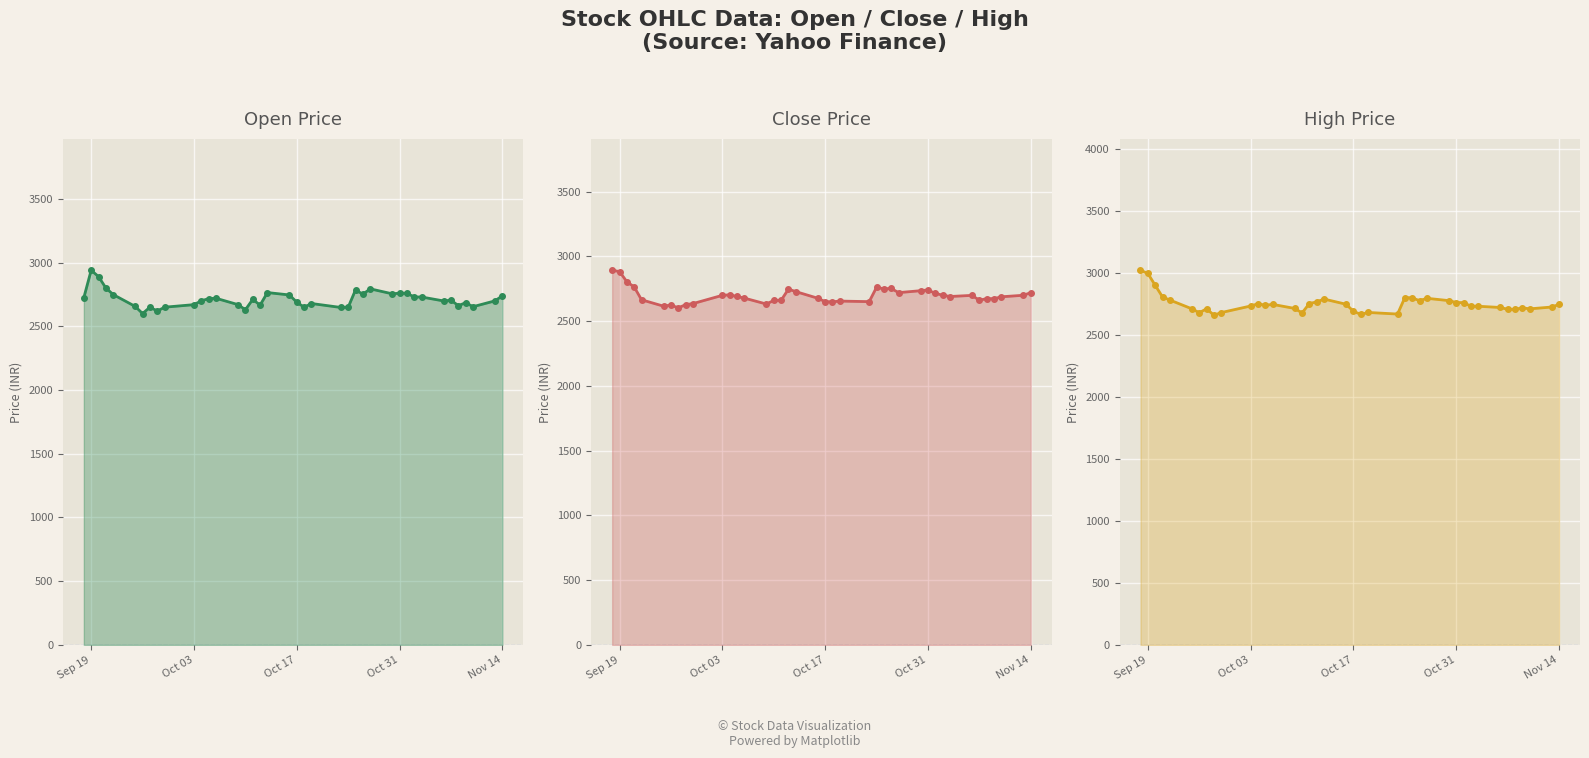

What is the highest value of the Open series?

2940.0